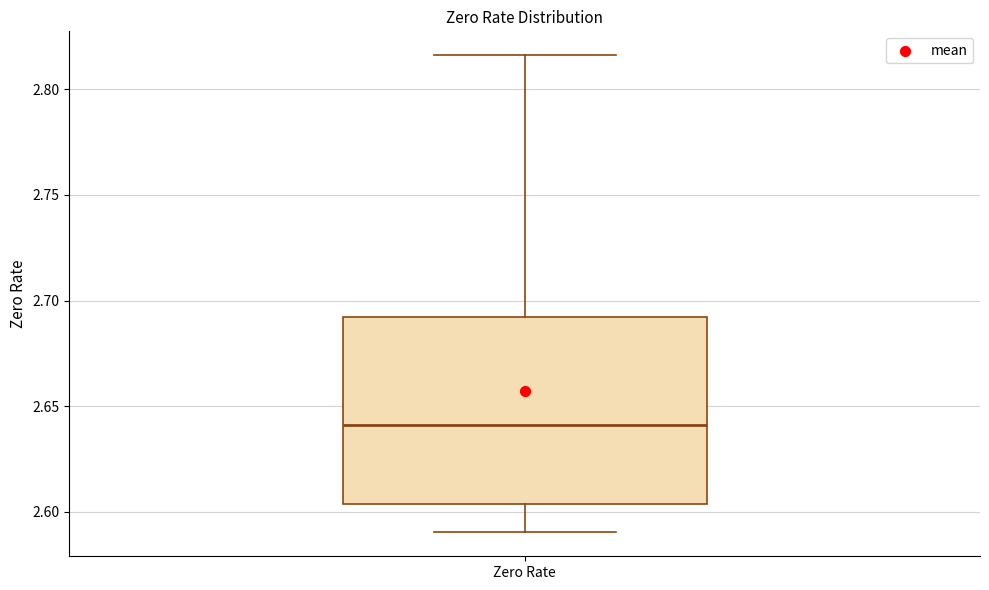

Read this box plot against the y-axis: the position of the median line, the range covered by the box, and the ends of both whiskers. The values are not printed on the chart, so give them approximately, as read against the axis.

median 2.640, box 2.605 to 2.690, whiskers 2.590 to 2.815